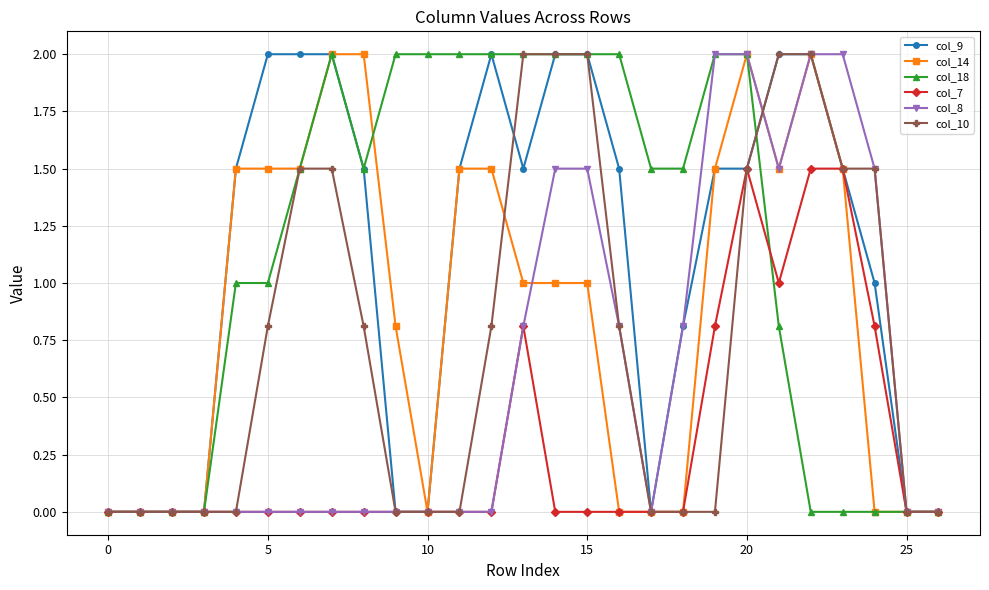

What is the greatest value displayed?

2.0